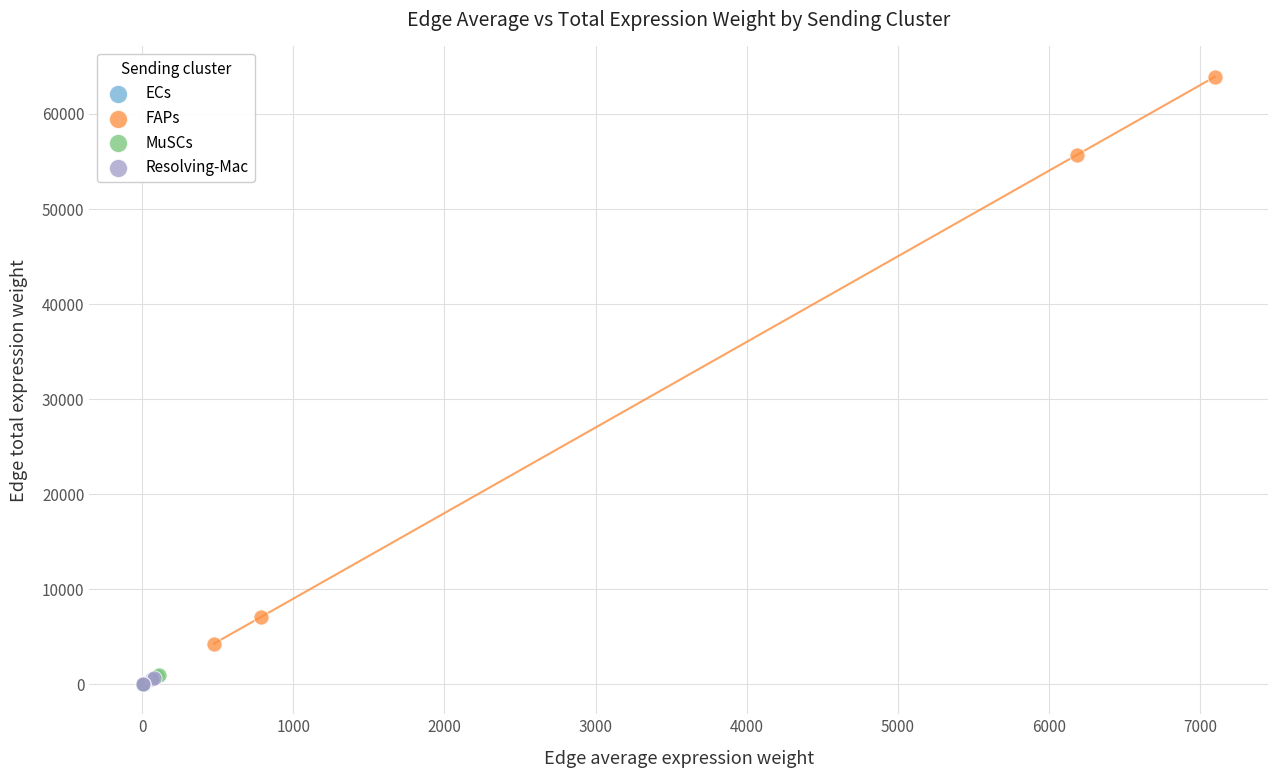

What are all the series names shown in the legend?

ECs, FAPs, MuSCs, Resolving-Mac